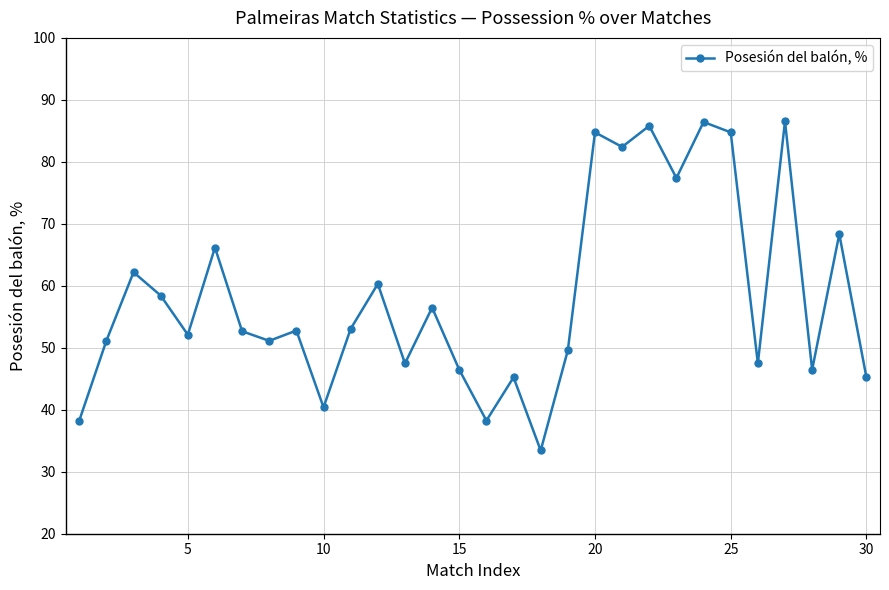

What is the maximum value shown in the chart?

86.5